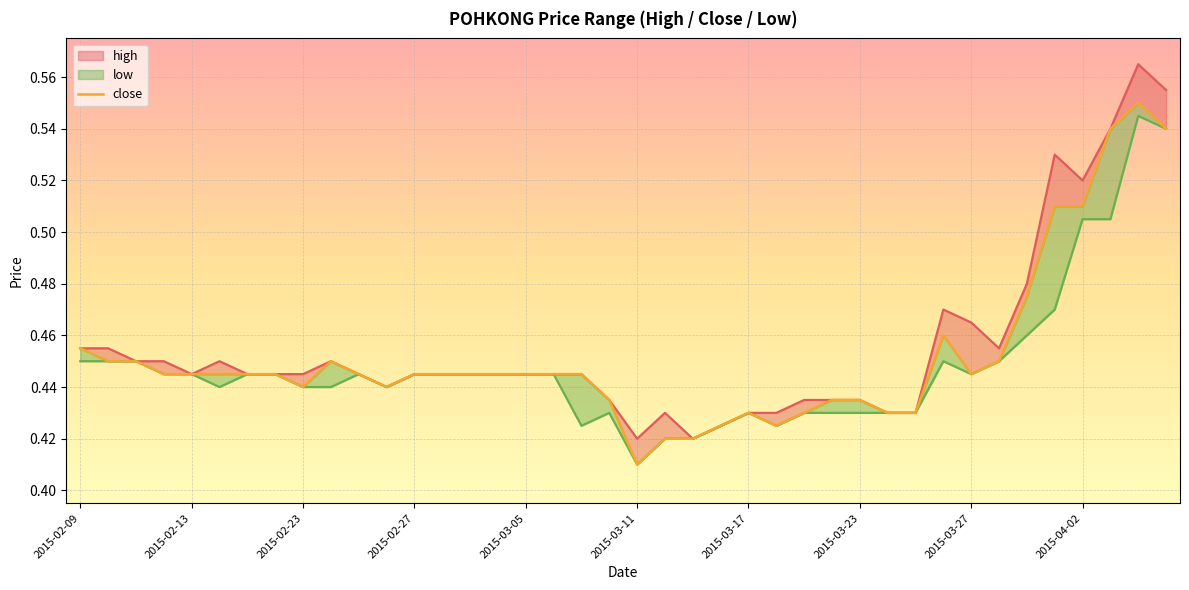

What is the smallest value displayed?

0.4